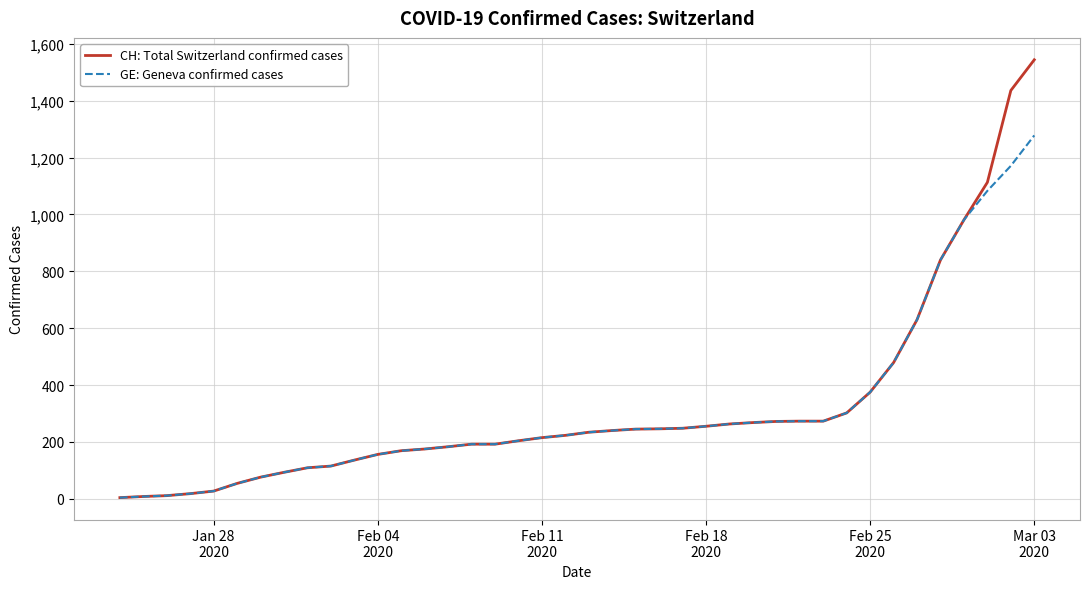

What is the highest value of the GE: Geneva confirmed cases series?

1278